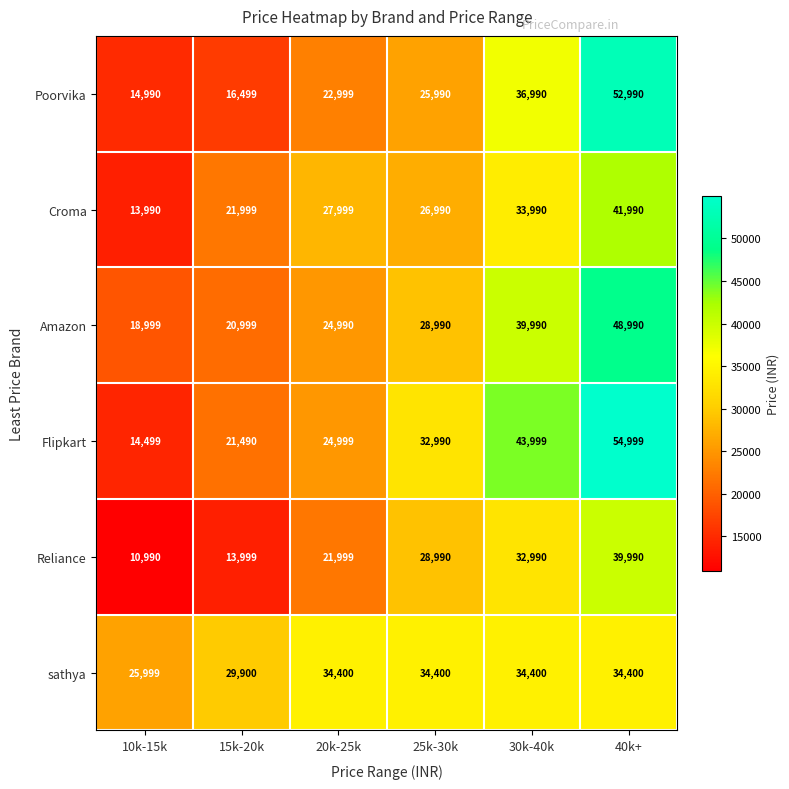

At which category is the sum across all series the highest?

40k+